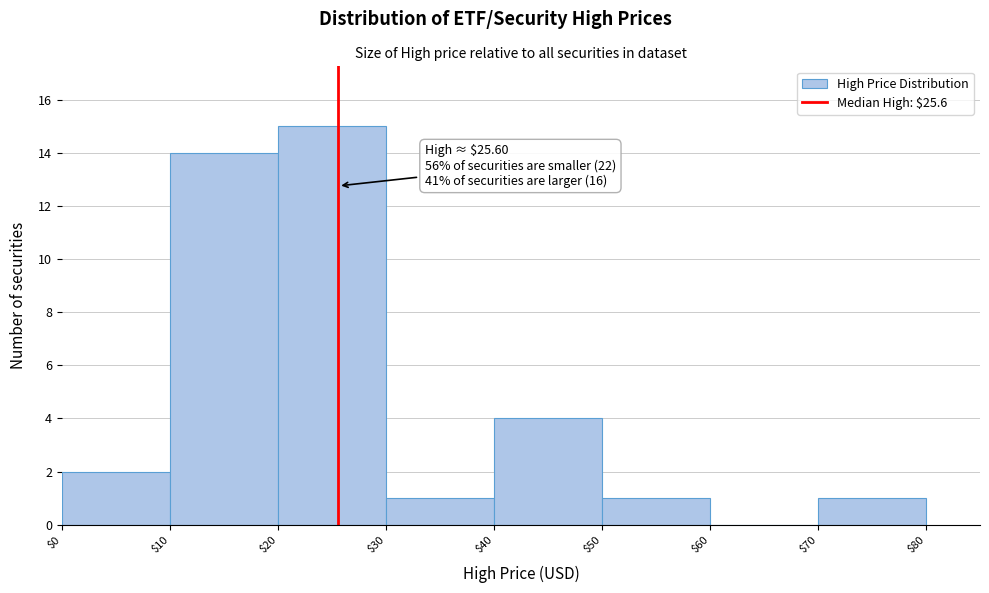

Over which range of the x-axis is the bar tallest?

$20 to $30